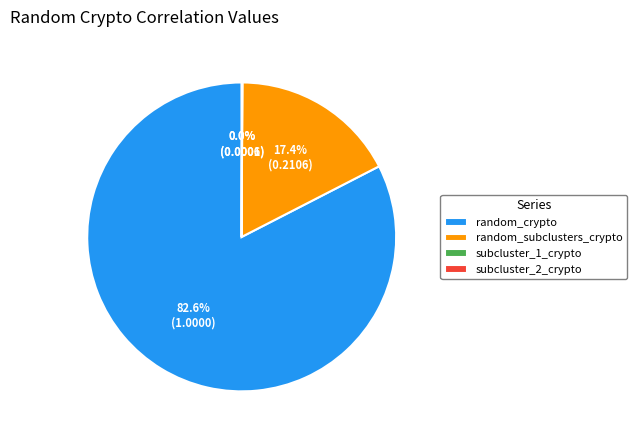

Combined, do random_crypto and random_subclusters_crypto account for over 50%?

Yes